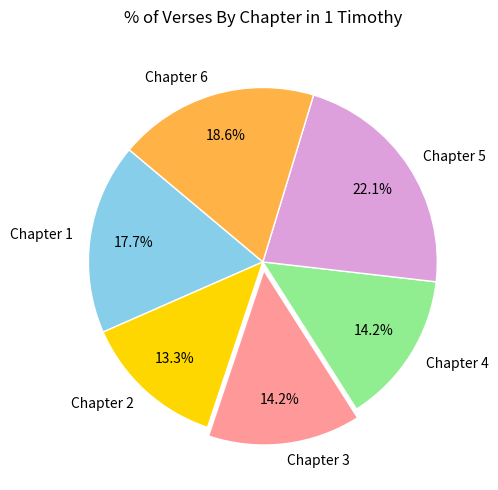

Count the number of slices in the pie.

6